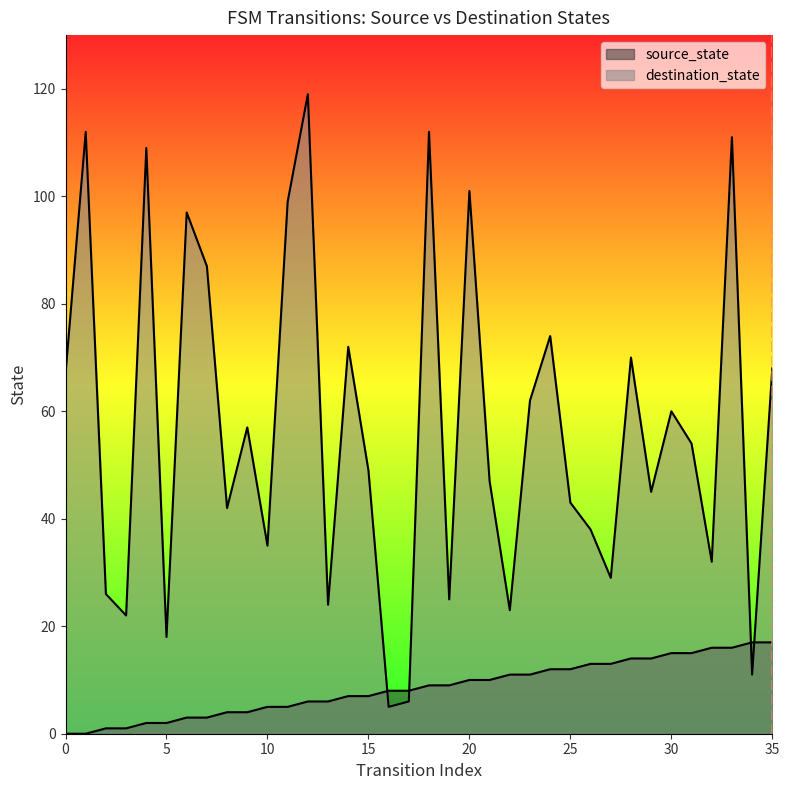

Where do source_state and destination_state first cross each other?

15 and 16